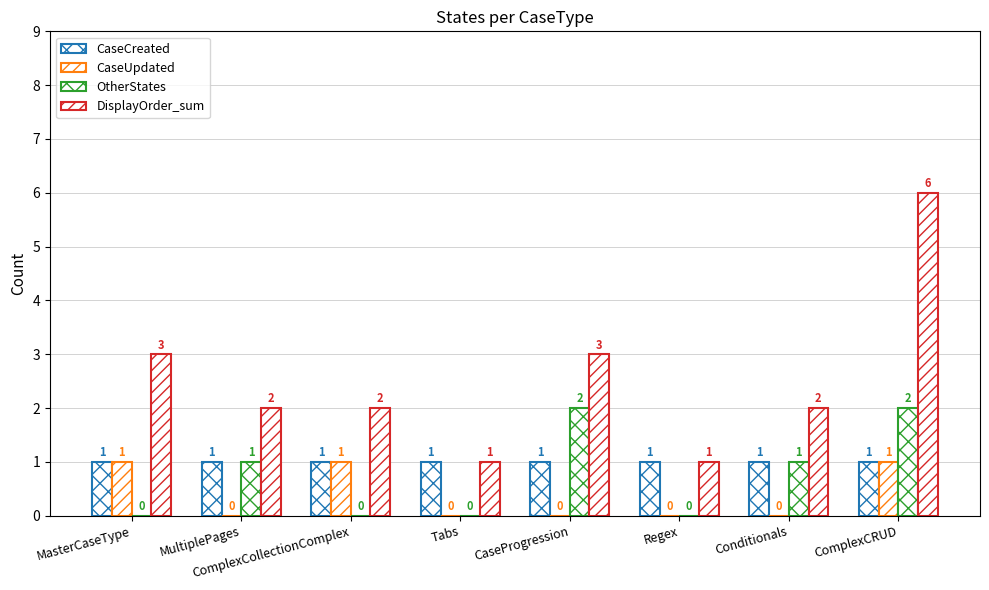

Which has a higher value, Regex or Tabs?

Regex